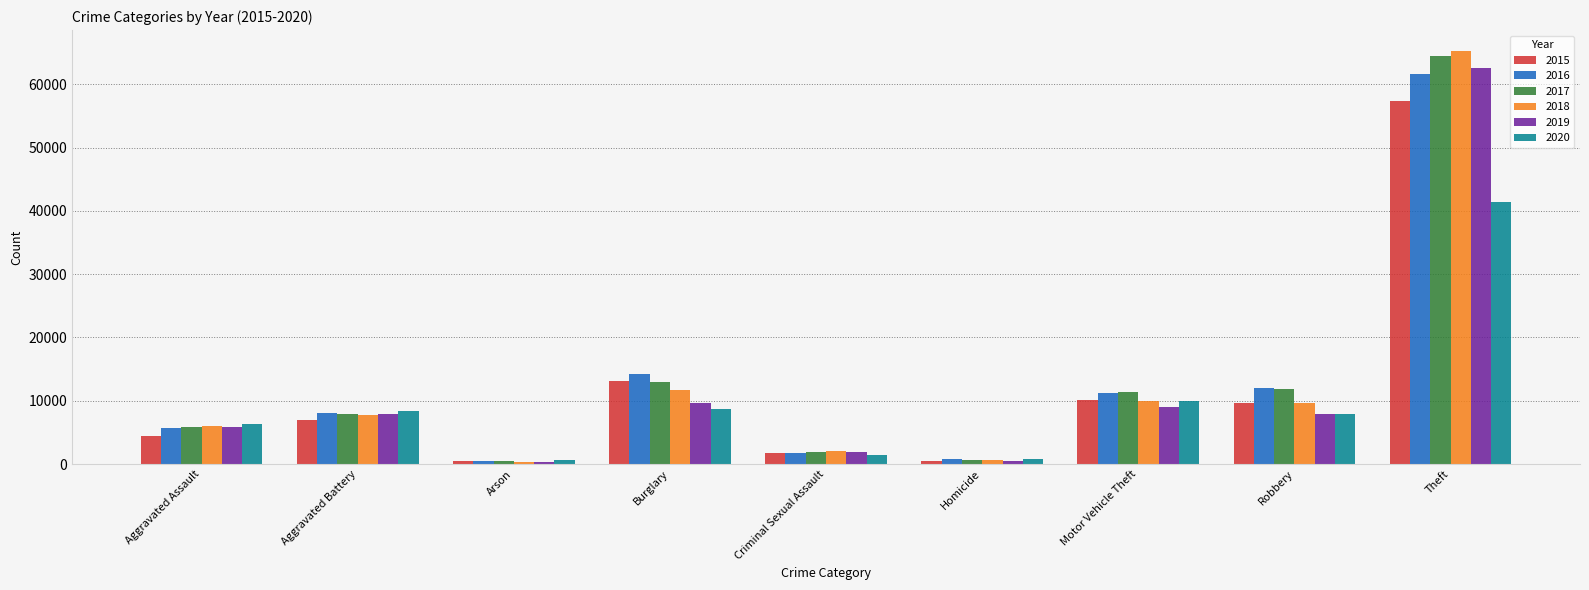

How many groups of bars are there?

9